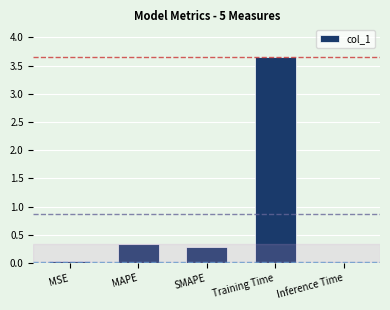

Which has a higher value, SMAPE or Inference Time?

SMAPE